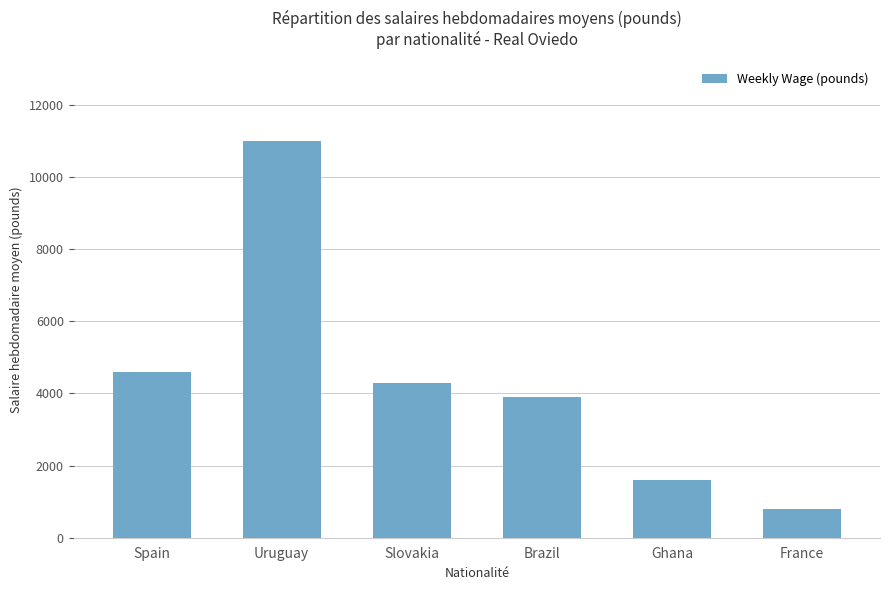

At which category does the chart reach its peak across all series?

Uruguay